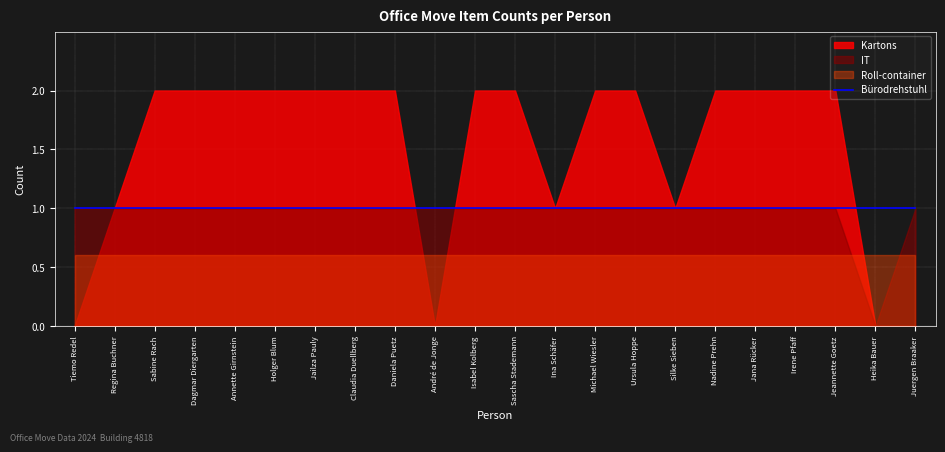

The Roll-container series shows 2 at Juergen Braaker. True or false?

False